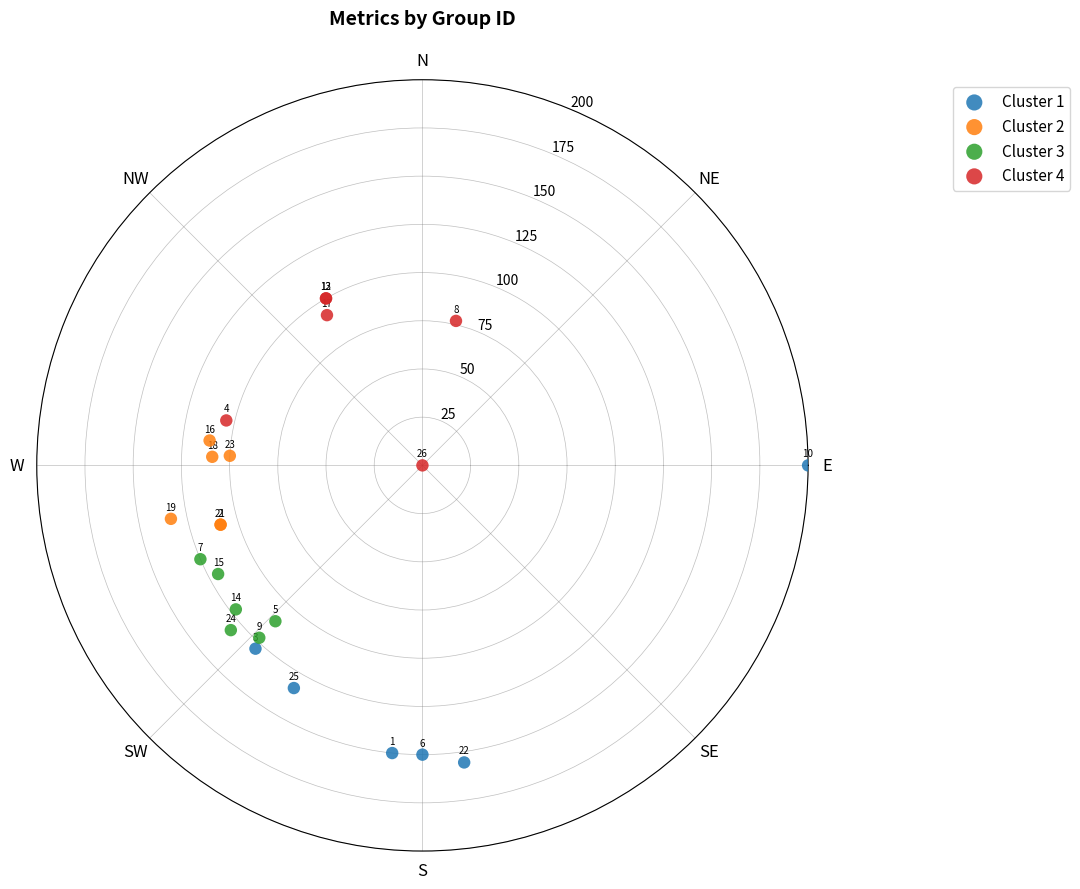

Which series has the widest spread of Y values?

Cluster 4